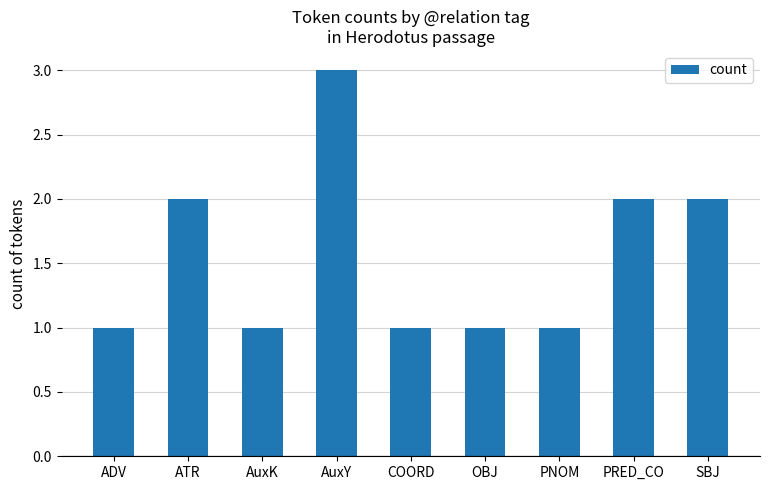

How many values are between 1 and 2?

8